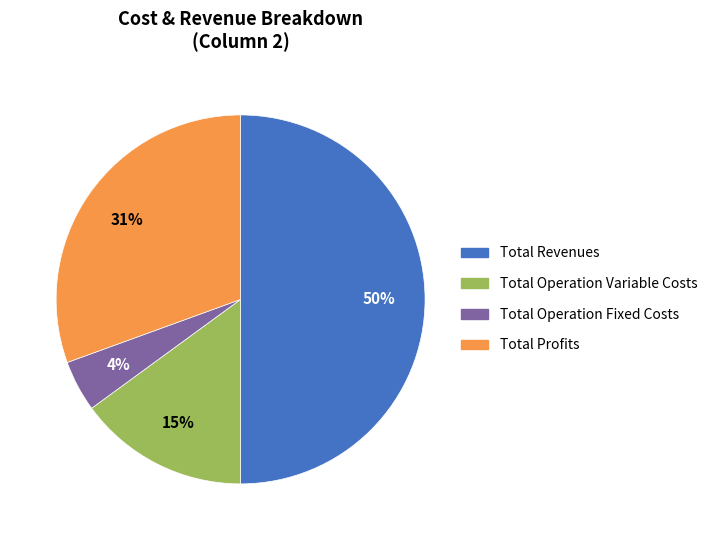

To the nearest percent, what is the difference between the largest and smallest slice percentages?

46%